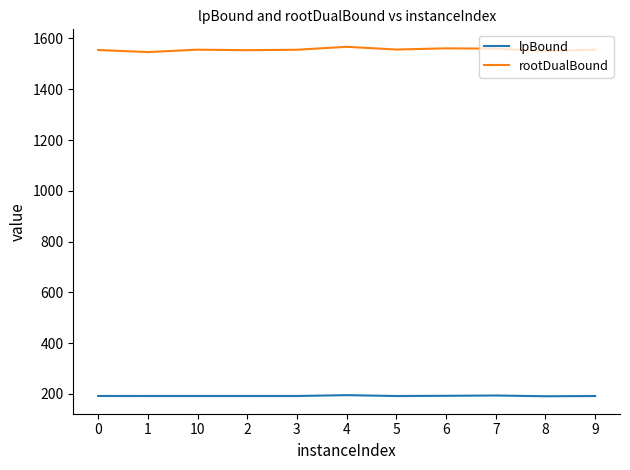

What is the difference between the highest and lowest values at 1?

1354.3